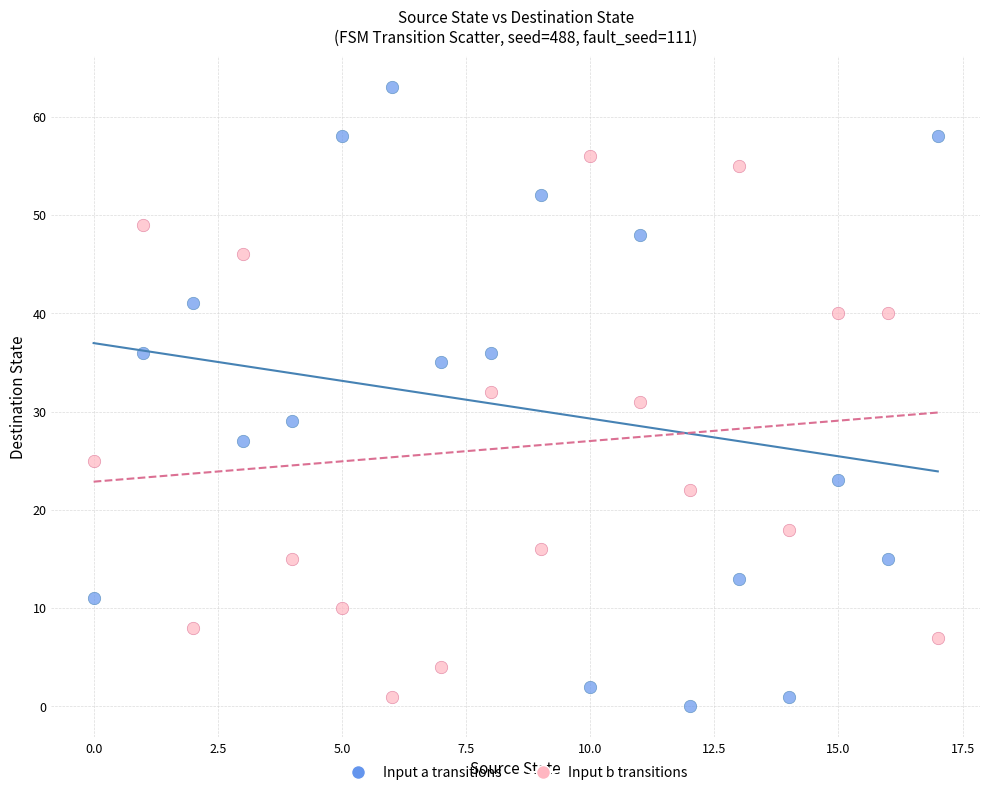

Across all data points, what is the range of Y values (max minus min)?

63